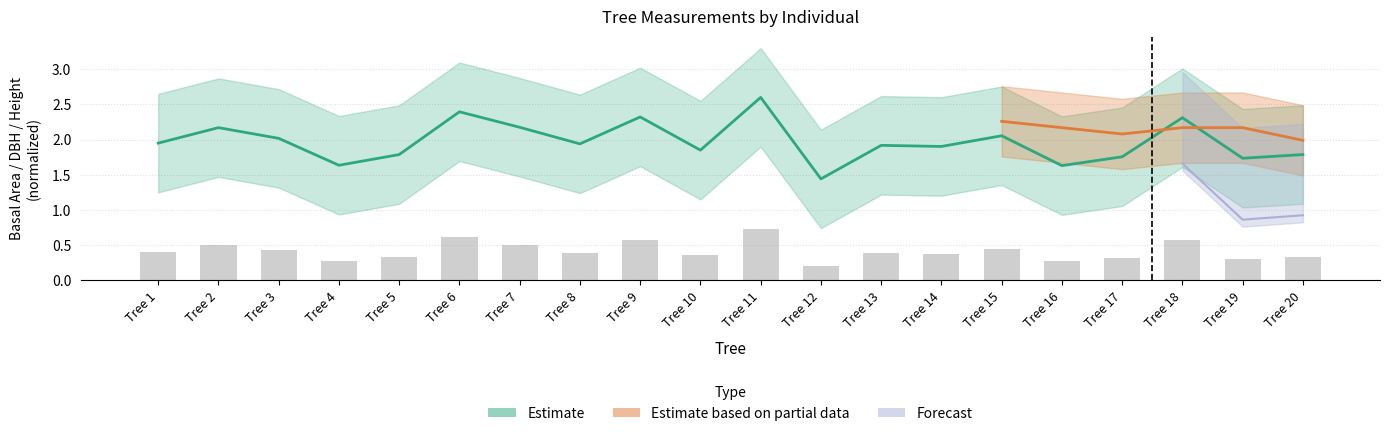

What is the smallest value displayed?

0.2